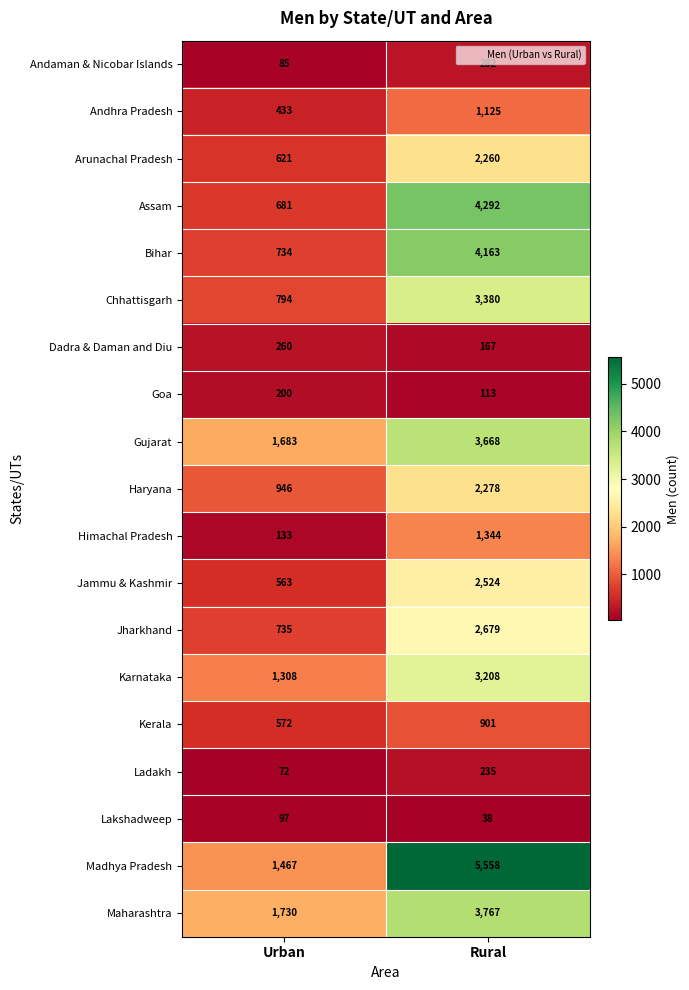

What is the average value of the Lakshadweep series?

68